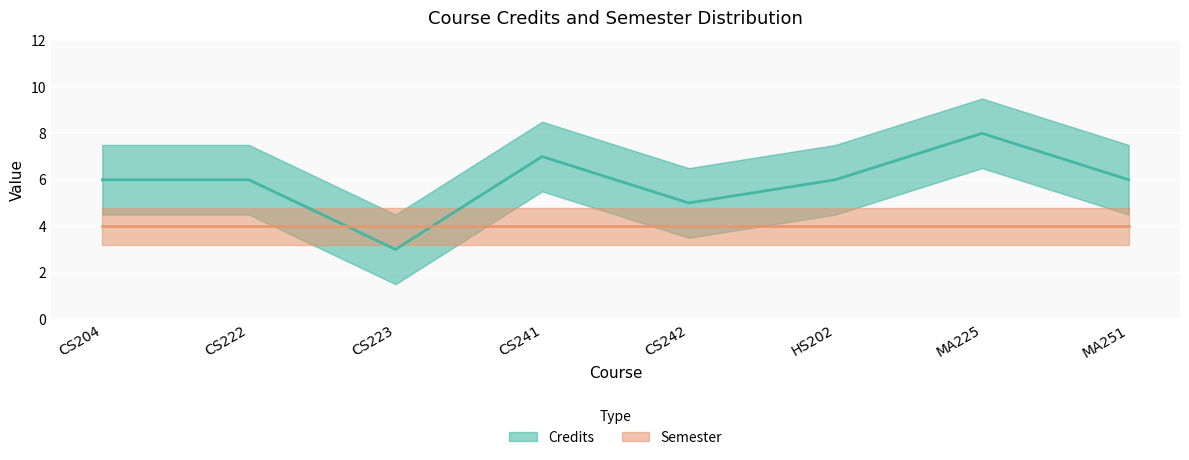

Which label corresponds to the smallest value in the chart?

CS223